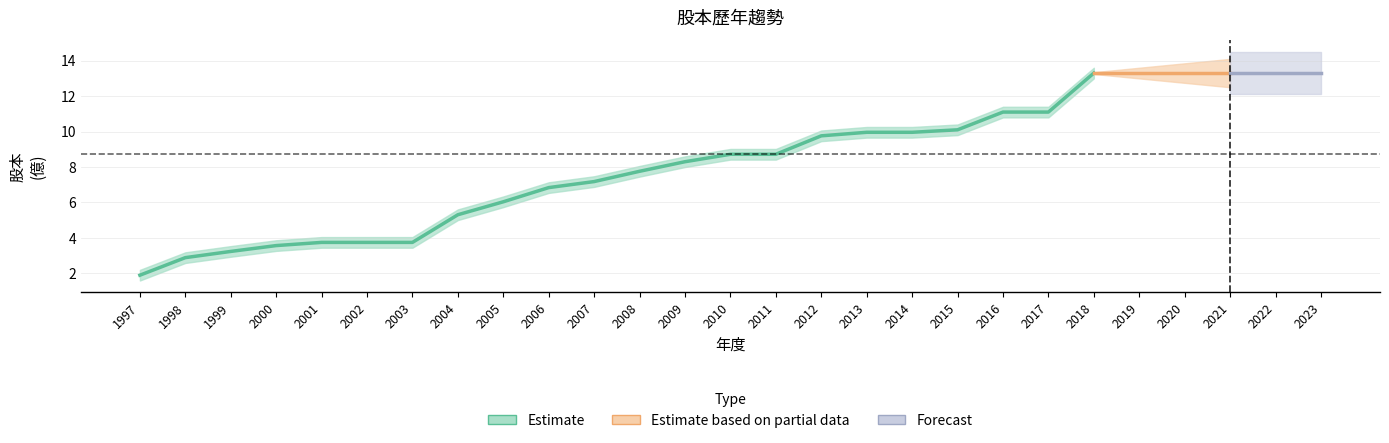

True or false: 股本_lower and 股本_upper intersect in this chart.

False